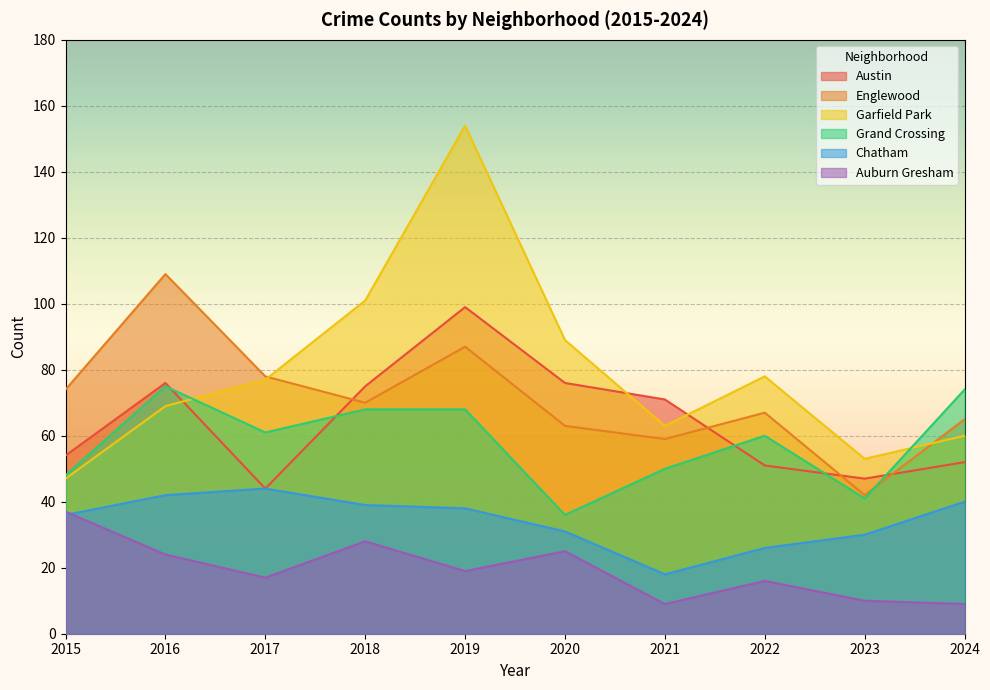

Reading left to right, what are all the values shown in this chart?

Austin: 2015=54	2016=76	2017=44	2018=75	2019=99	2020=76	2021=71	2022=51	2023=47	2024=52
Englewood: 2015=74	2016=109	2017=78	2018=70	2019=87	2020=63	2021=59	2022=67	2023=42	2024=65
Garfield Park: 2015=47	2016=69	2017=77	2018=101	2019=154	2020=89	2021=63	2022=78	2023=53	2024=60
Grand Crossing: 2015=48	2016=75	2017=61	2018=68	2019=68	2020=36	2021=50	2022=60	2023=41	2024=74
Chatham: 2015=36	2016=42	2017=44	2018=39	2019=38	2020=31	2021=18	2022=26	2023=30	2024=40
Auburn Gresham: 2015=37	2016=24	2017=17	2018=28	2019=19	2020=25	2021=9	2022=16	2023=10	2024=9